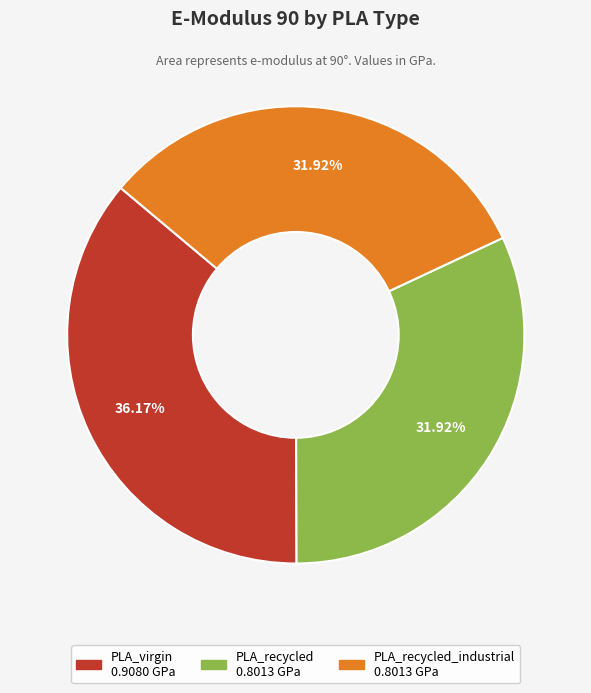

To the nearest percent, what is the average slice percentage?

33%